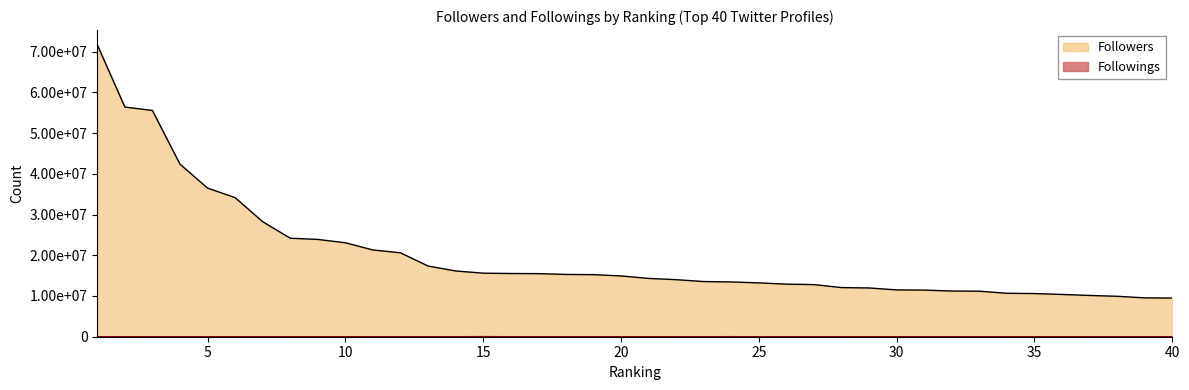

List the series in order of their peak value, highest first.

Followers, Followings